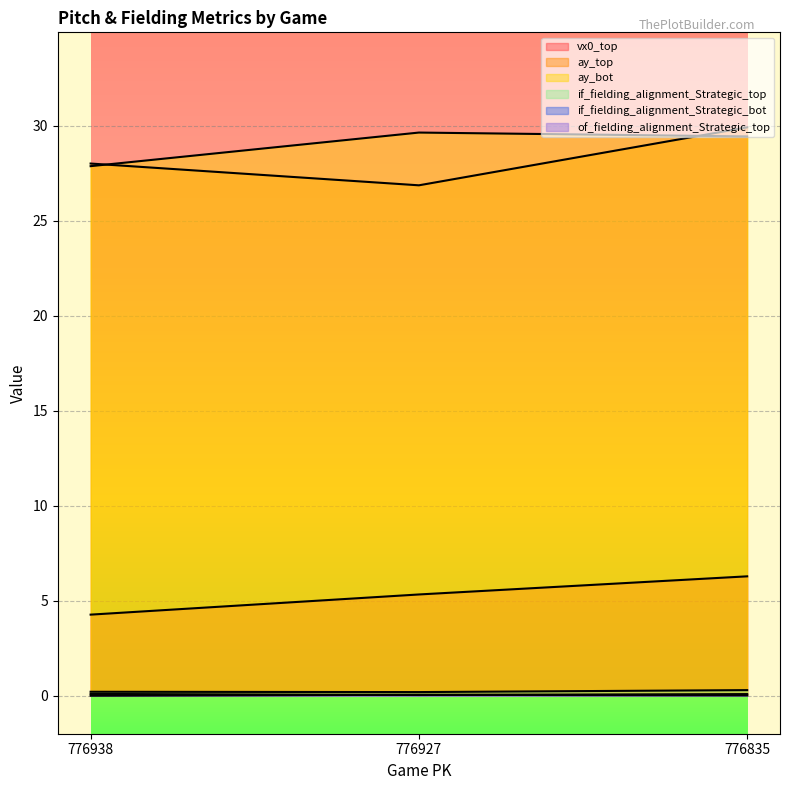

How many data points in ay_bot are above 29?

2